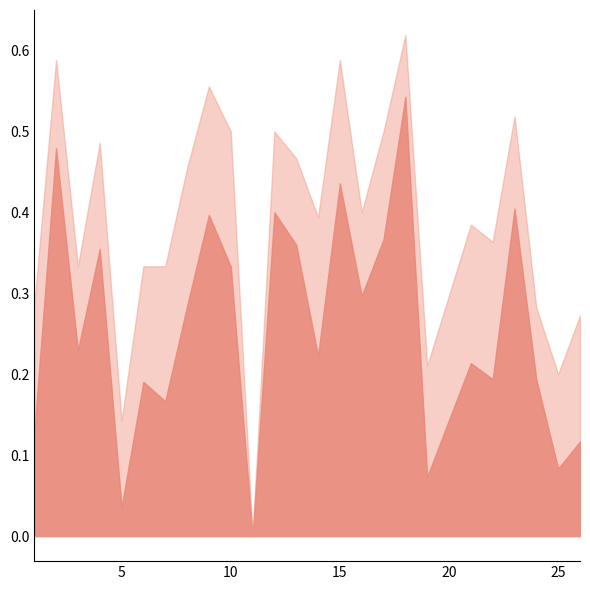

True or false: f1 and accuracy cross at least once.

False